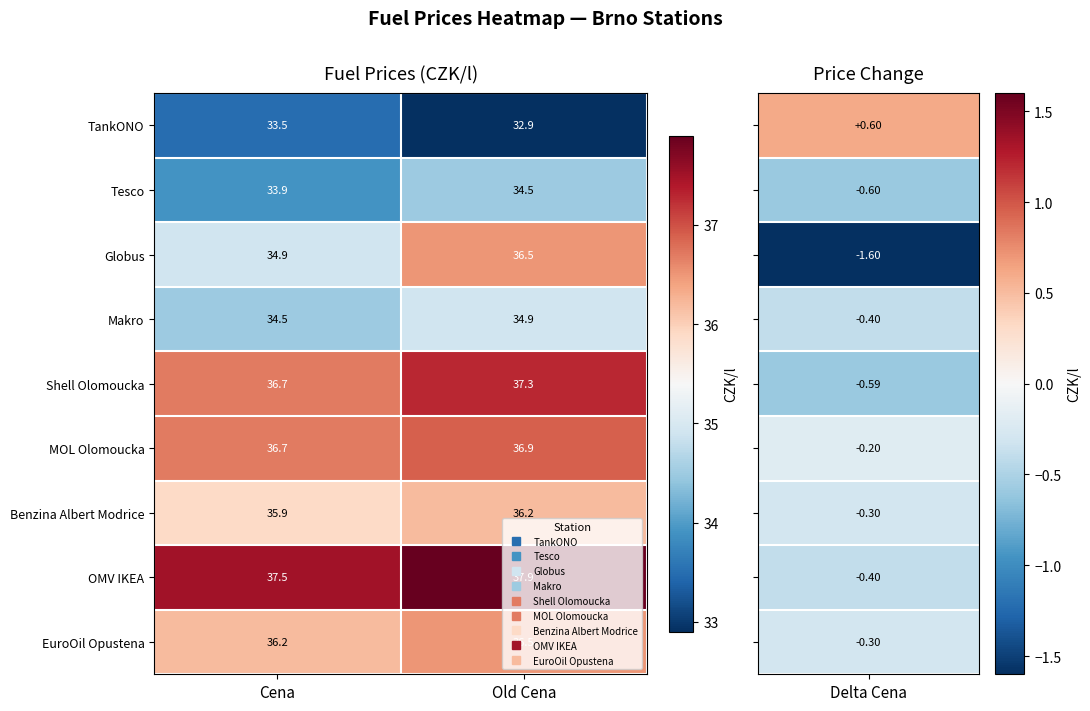

What value does the Tesco series have at Cena?

33.9